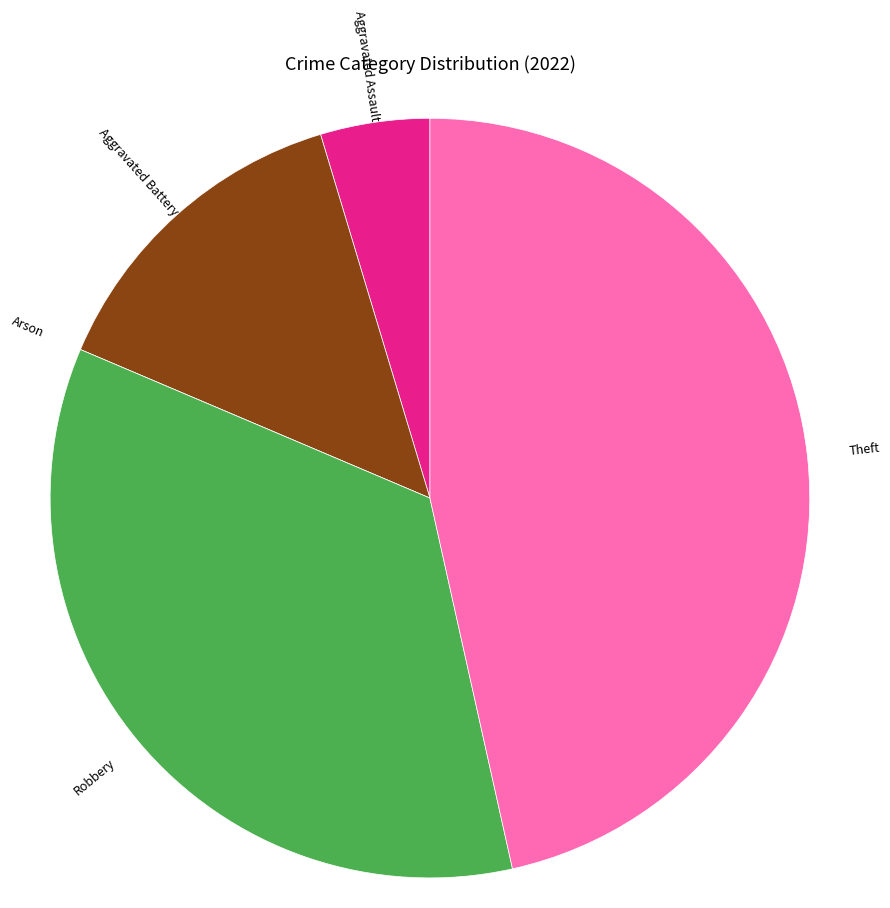

Which slice is the largest?

Theft